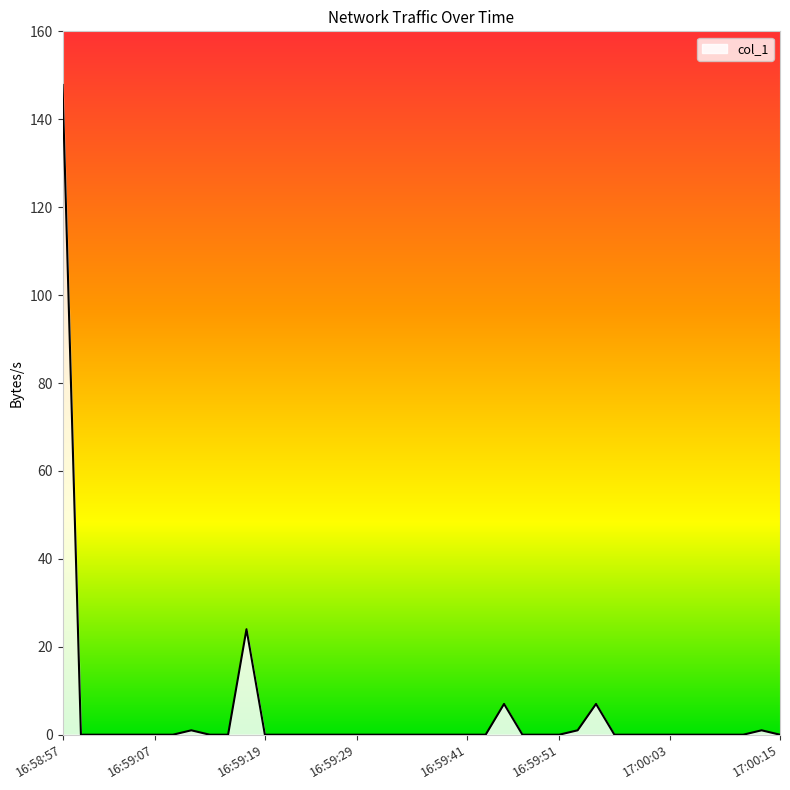

What is the greatest value displayed?

147.8